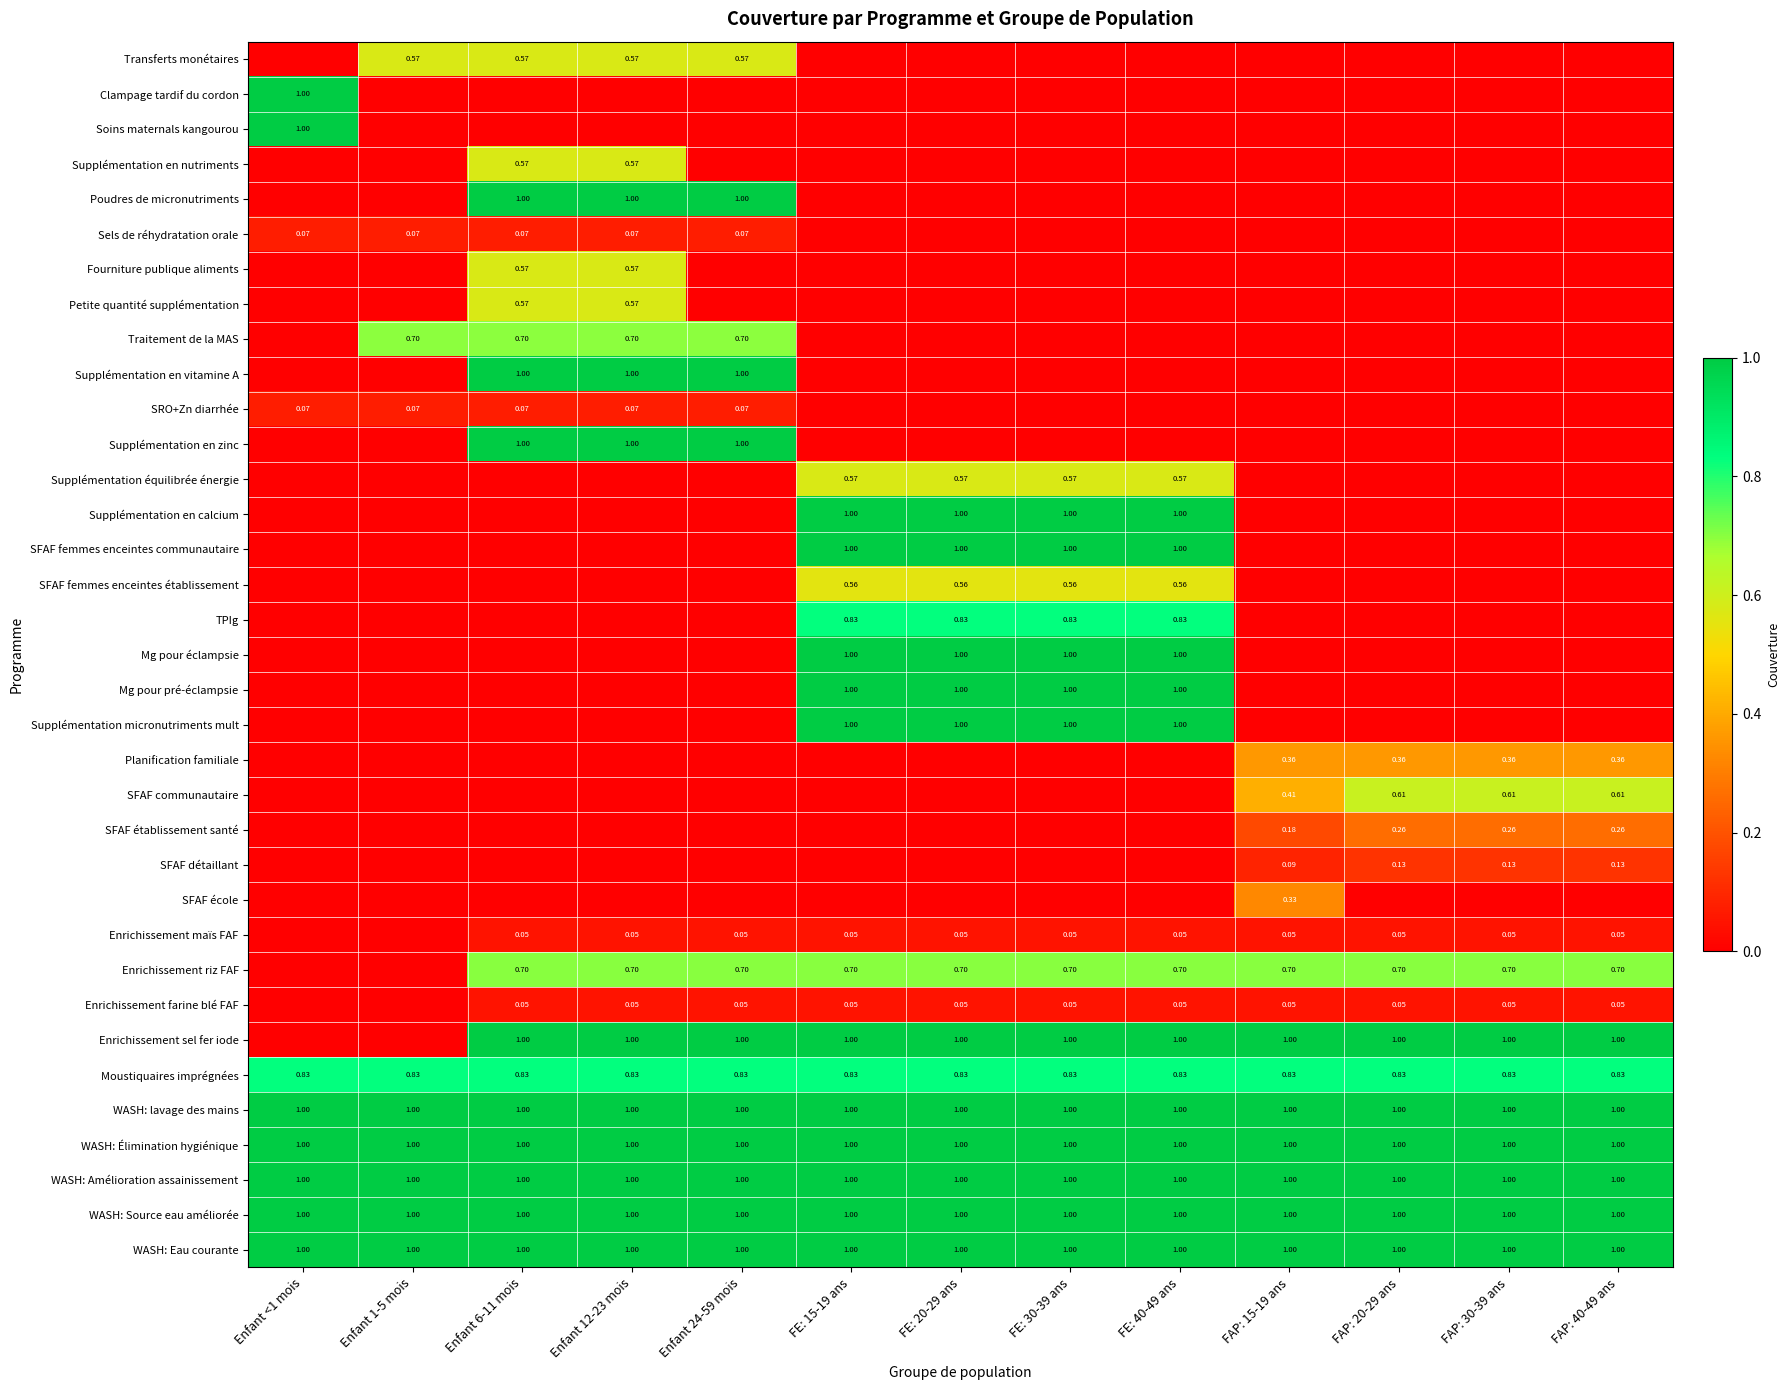

Rank the series by their maximum value, from lowest to highest.

Enrichissement maïs FAF, Enrichissement farine blé FAF, Sels de réhydratation orale, SRO+Zn diarrhée, SFAF détaillant, SFAF établissement santé, SFAF école, Planification familiale, SFAF femmes enceintes établissement, Transferts monétaires, Supplémentation en nutriments, Fourniture publique aliments, Petite quantité supplémentation, Supplémentation équilibrée énergie, SFAF communautaire, Traitement de la MAS, Enrichissement riz FAF, TPIg, Moustiquaires imprégnées, Clampage tardif du cordon, Soins maternals kangourou, Poudres de micronutriments, Supplémentation en vitamine A, Supplémentation en zinc, Supplémentation en calcium, SFAF femmes enceintes communautaire, Mg pour éclampsie, Mg pour pré-éclampsie, Supplémentation micronutriments mult, Enrichissement sel fer iode, WASH: lavage des mains, WASH: Élimination hygiénique, WASH: Amélioration assainissement, WASH: Source eau améliorée, WASH: Eau courante